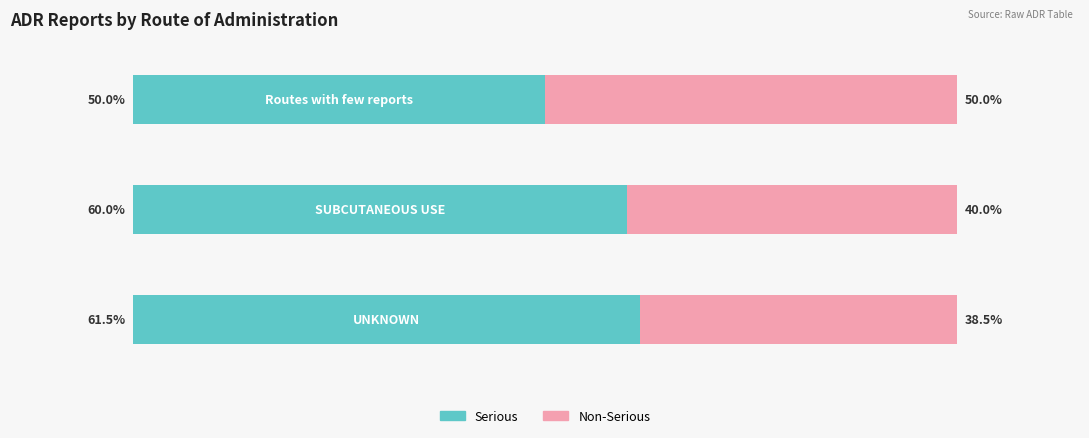

Rank the categories by Serious value from lowest to highest.

2.0, 1.0, 0.0